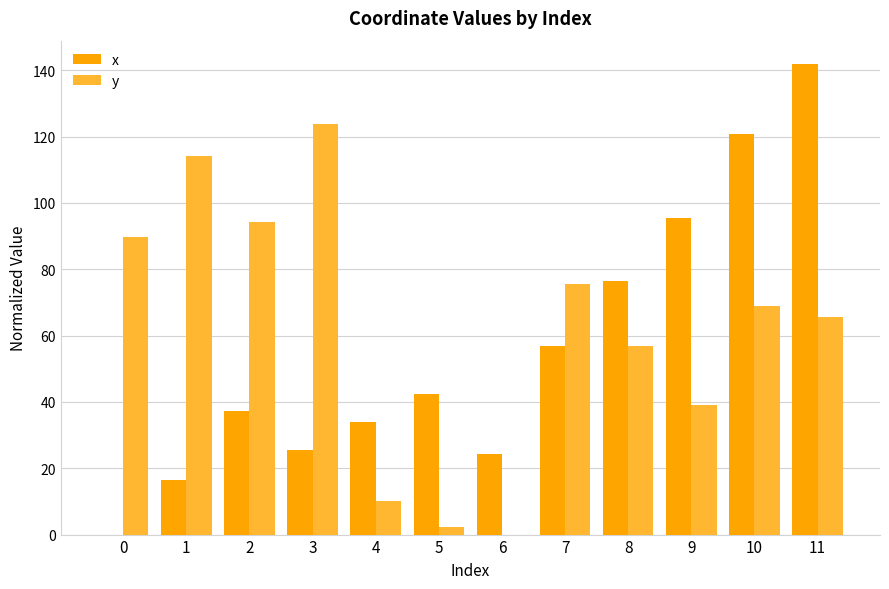

What are all the series names shown in the legend?

x, y